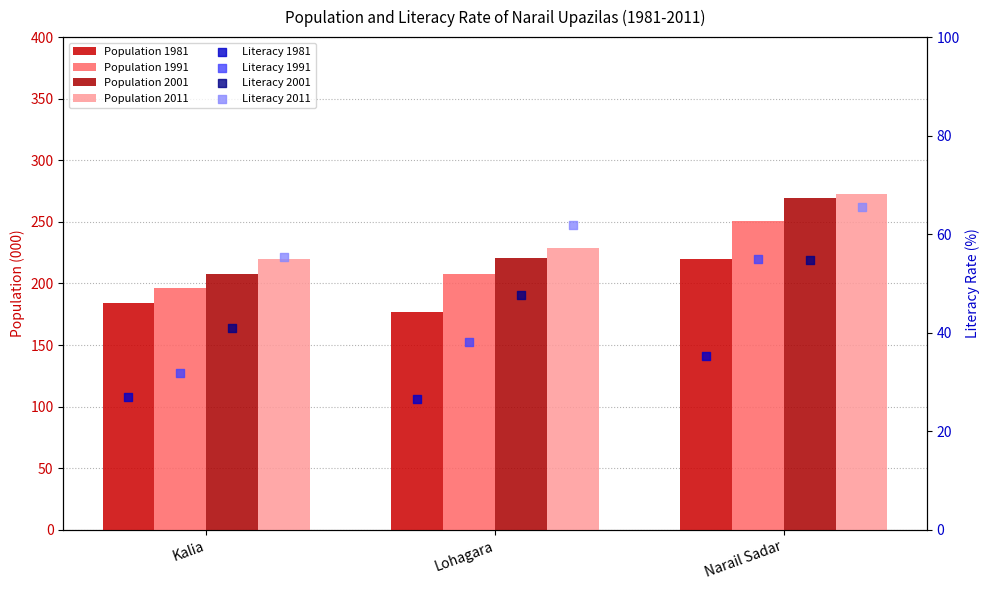

Which series has the widest spread of Y values?

Population 2001